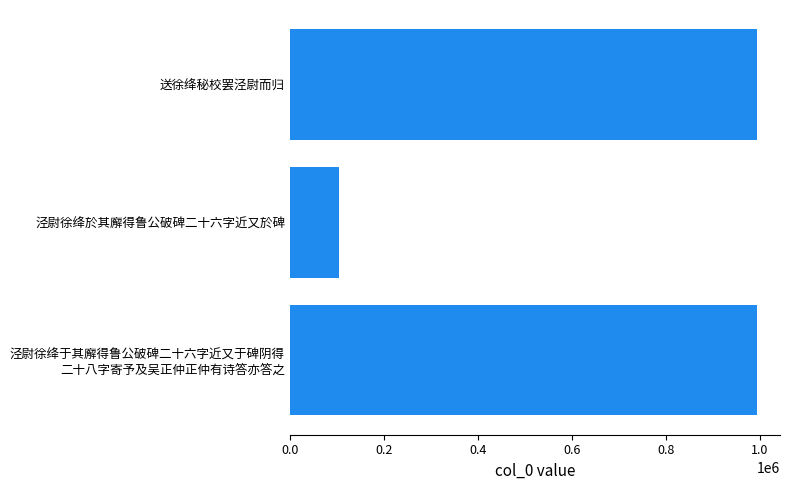

At which category does the chart reach its minimum across all series?

泾尉徐绛於其廨得鲁公破碑二十六字近又於碑